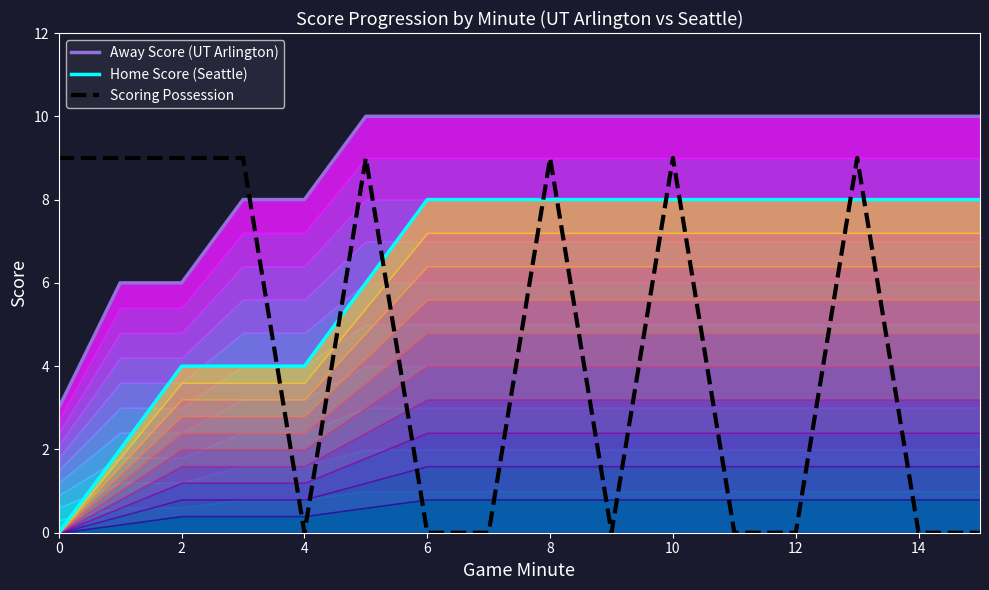

What is the highest value of the Scoring Possession series?

9